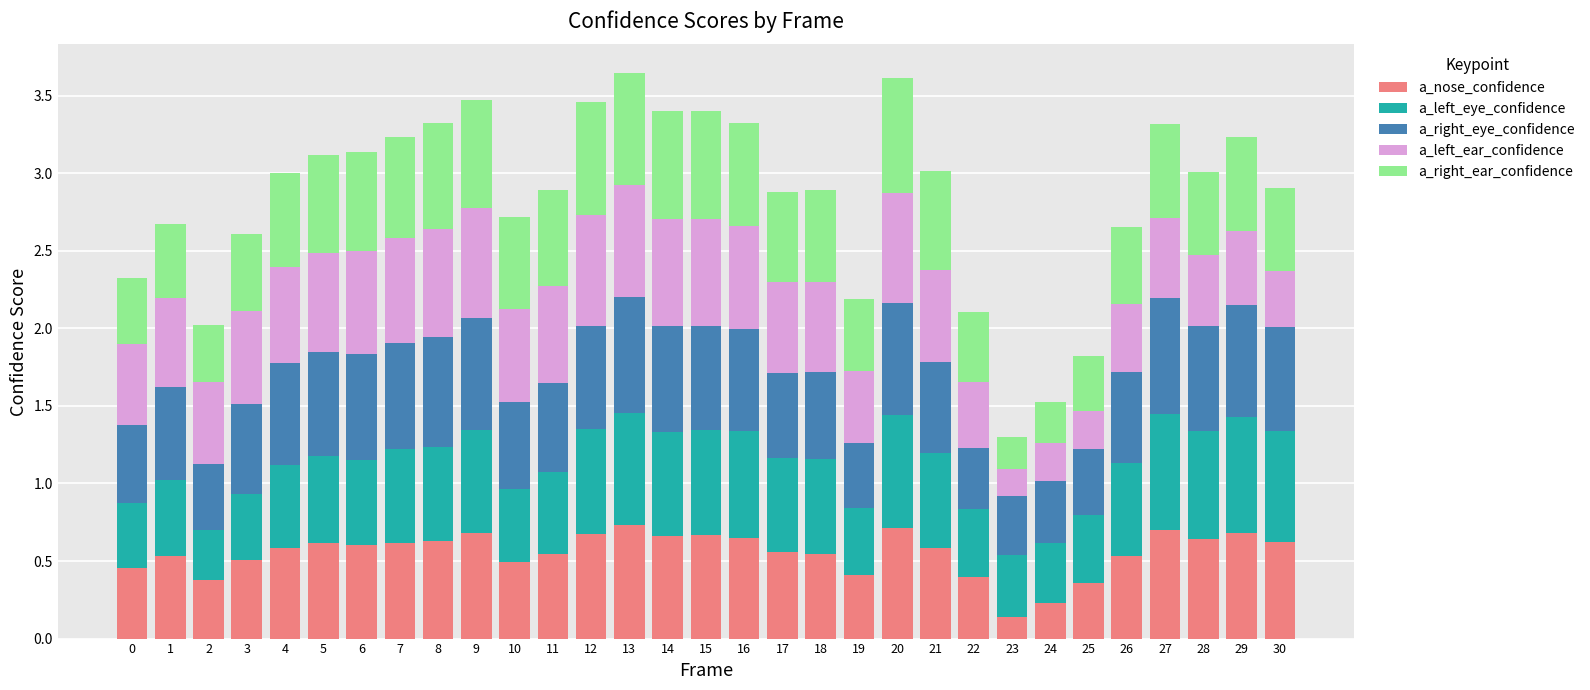

Does the chart contain stacked bars?

Yes